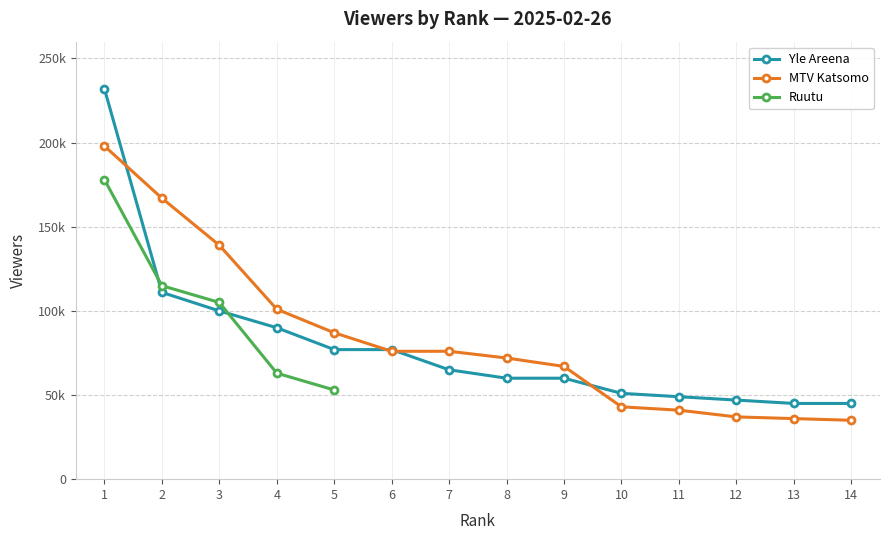

True or false: Yle Areena has more than 2 points higher than both neighbors.

False